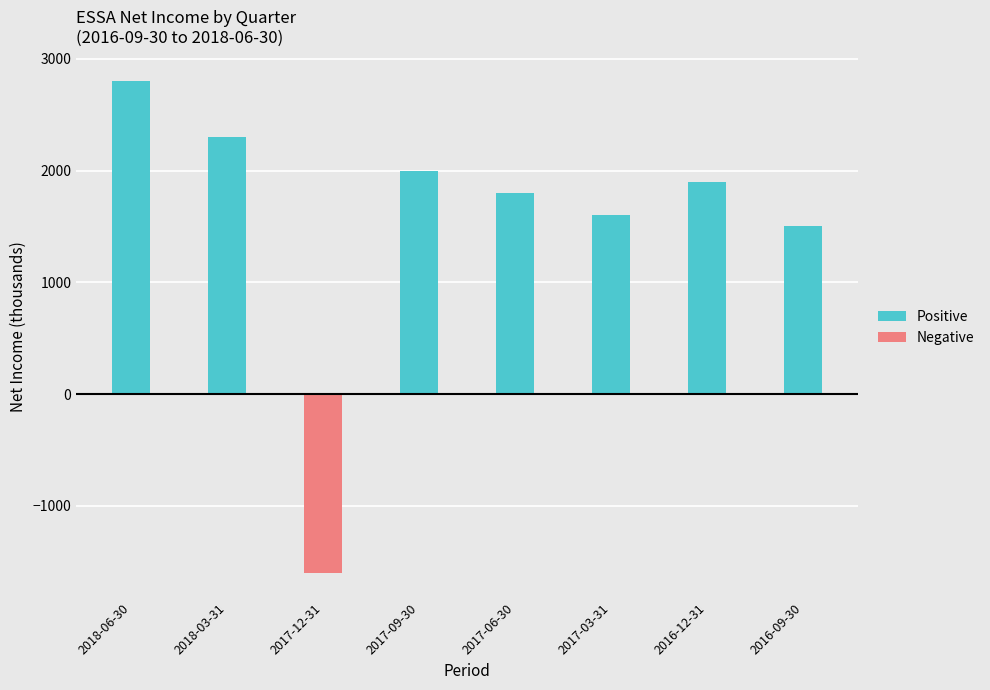

Reading left to right, list all the values displayed in this chart.

Positive: 2800	2300	0	2000	1800	1600	1900	1500
Negative: 0	0	-1600	0	0	0	0	0